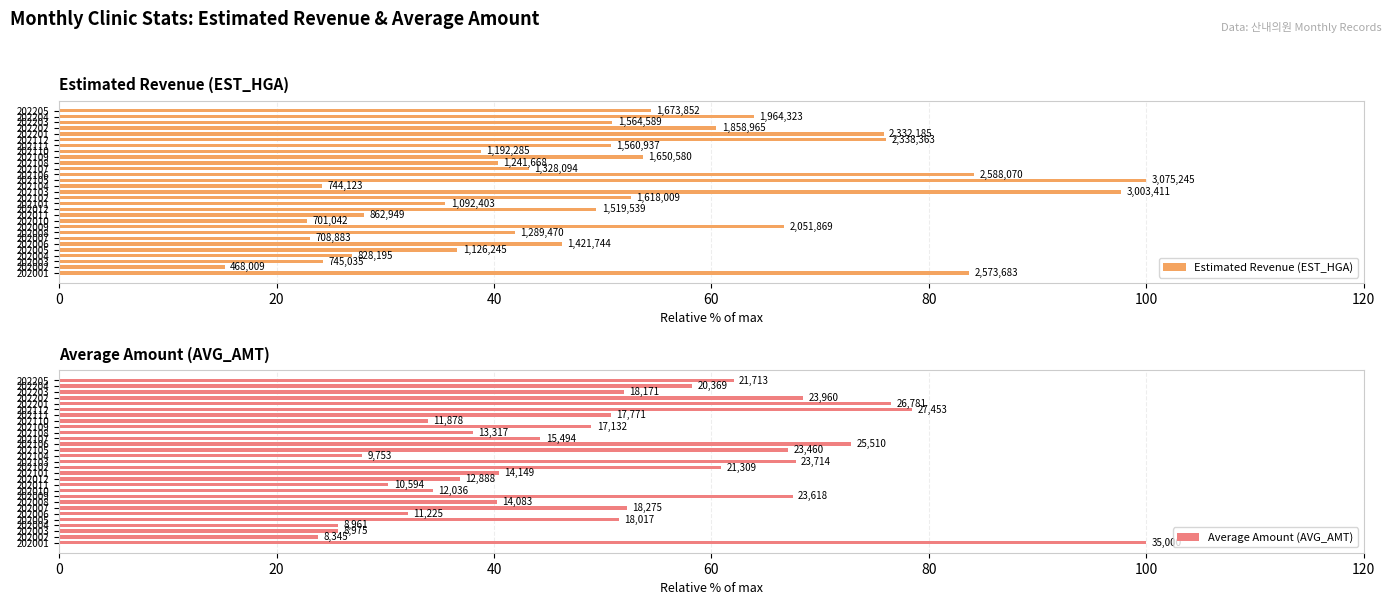

Which series has the largest range (max minus min)?

Estimated Revenue (EST_HGA)